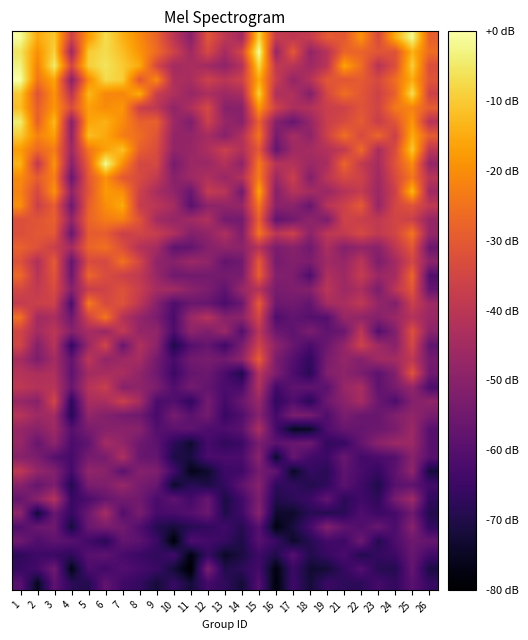

Between 13 and 5, which is larger?

5